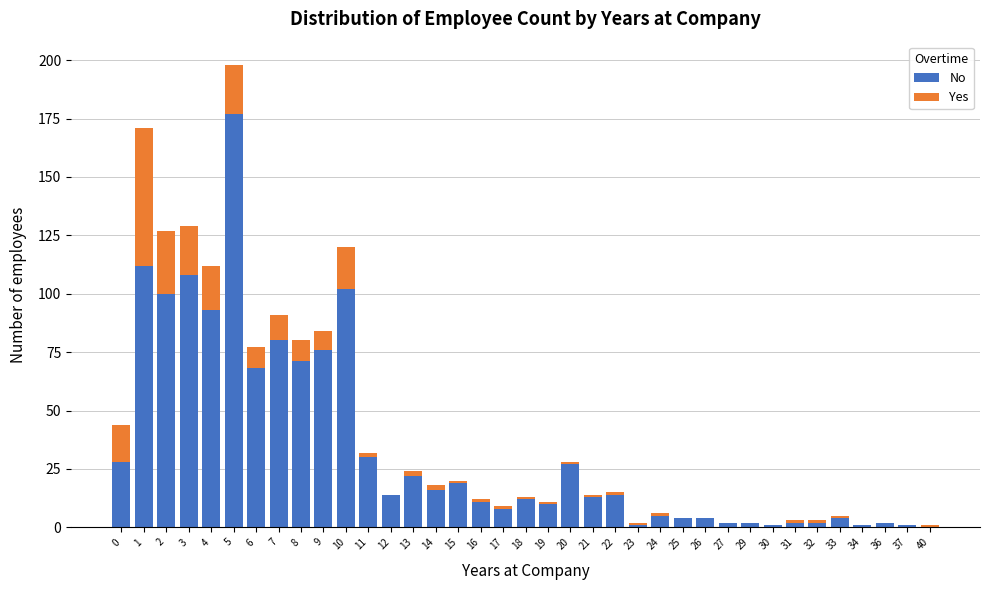

What is the maximum value for No?

177